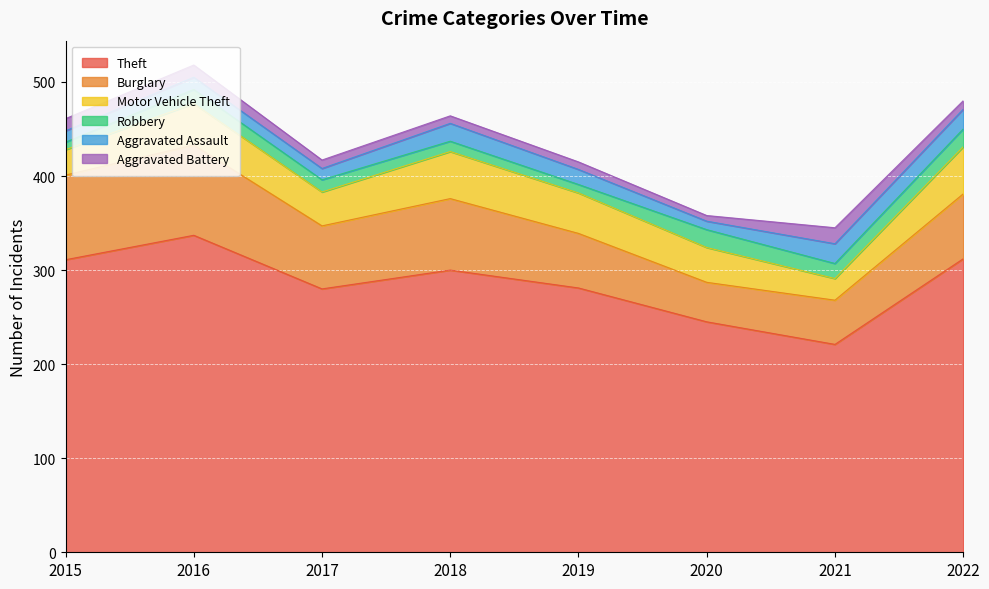

How many interior local peaks does the Aggravated Assault series have?

2